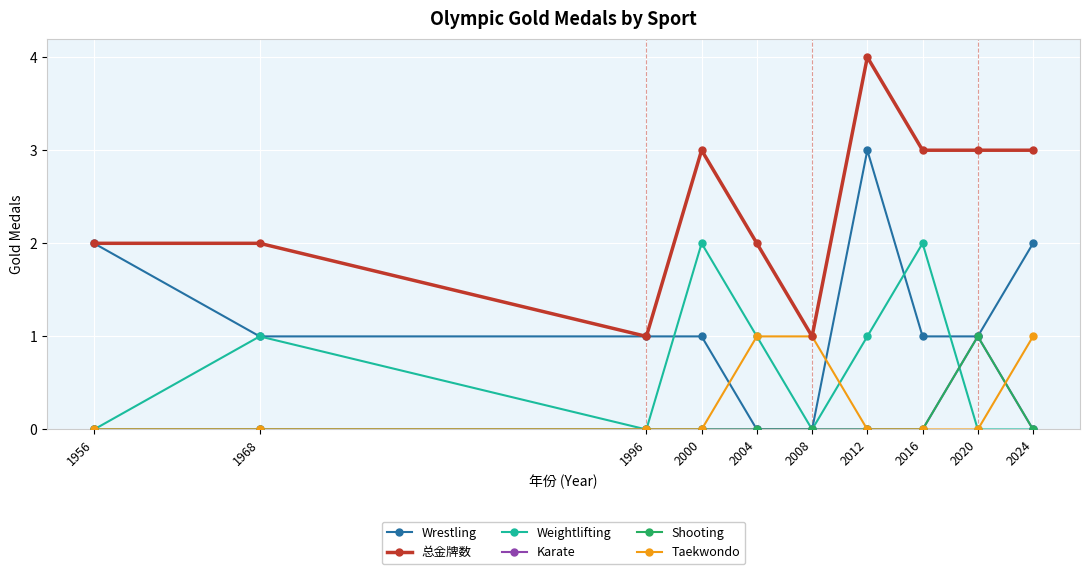

Does the chart have visible grid lines?

Yes